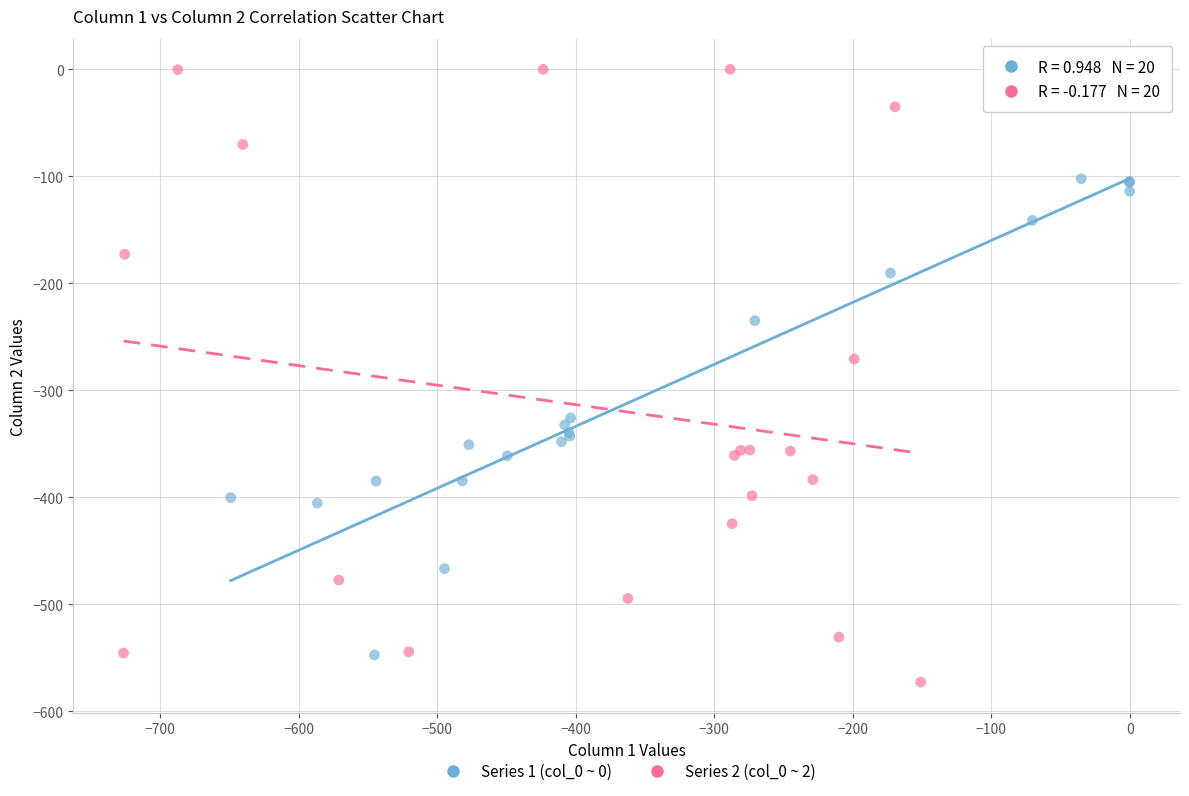

Which series reaches the maximum Y coordinate?

Series 2 (col_0 ~ 2)